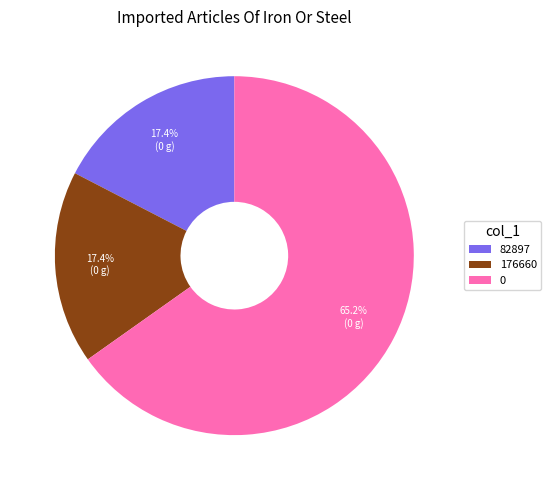

Is the sum of 176660 and 0 greater than half?

Yes